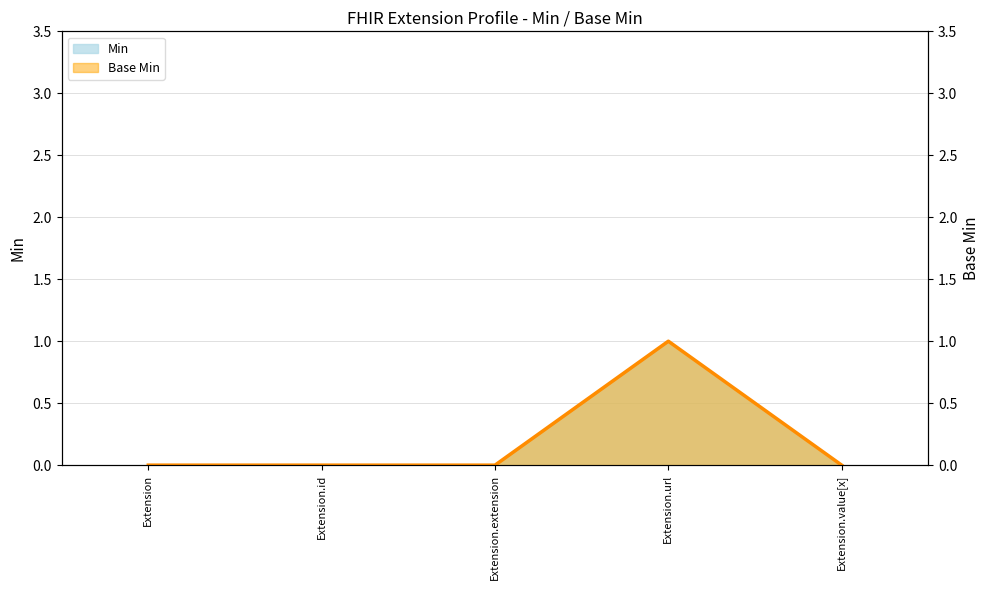

Between Extension and Extension.extension, which series saw the biggest shift?

Min